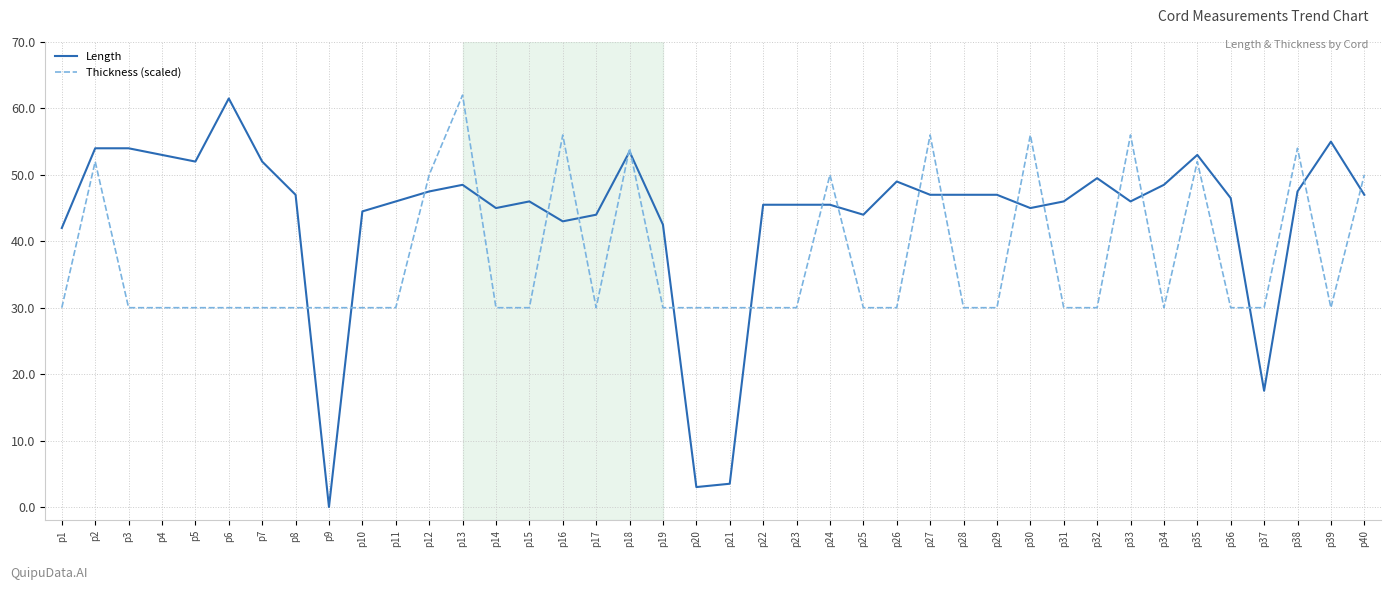

What is the greatest value displayed?

62.0